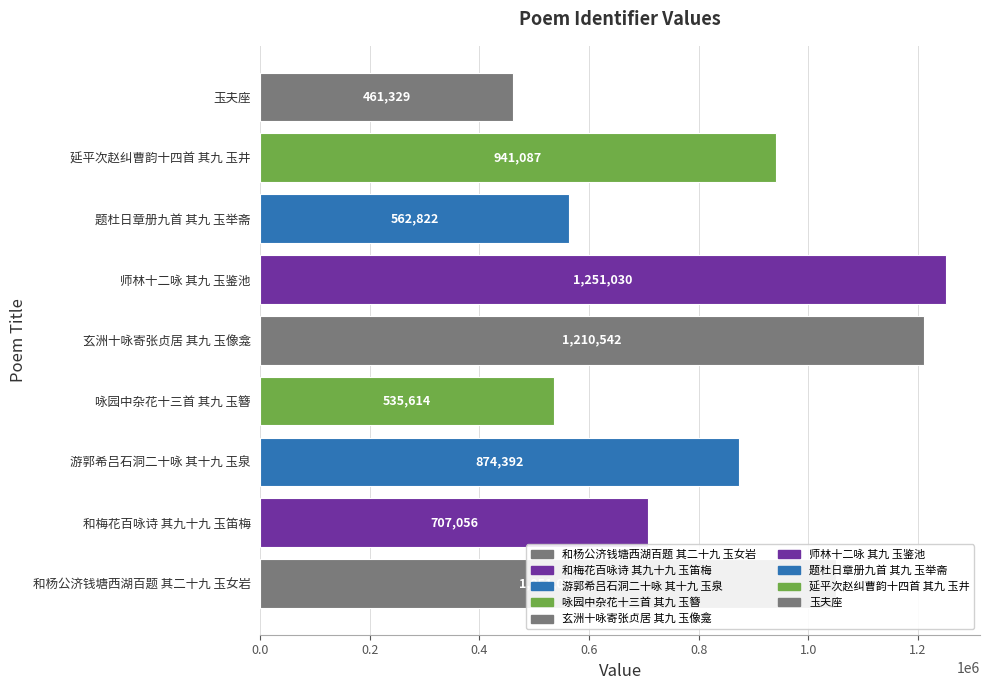

At which category does the chart reach its minimum across all series?

玉夫座